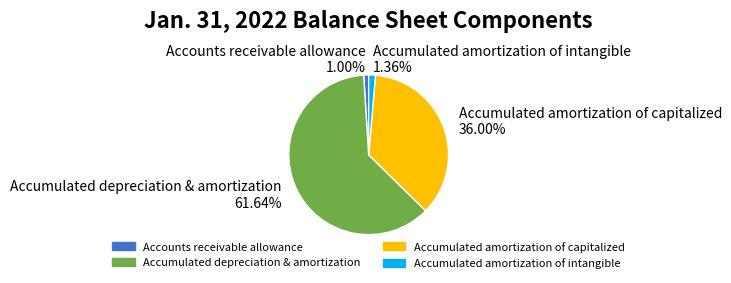

Does Accounts receivable allowance represent more than half of the total?

No